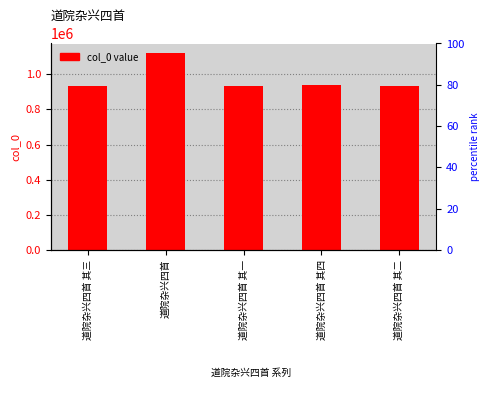

What is the change in value from 道院杂兴四首 其一 to 道院杂兴四首 其四?

+2669